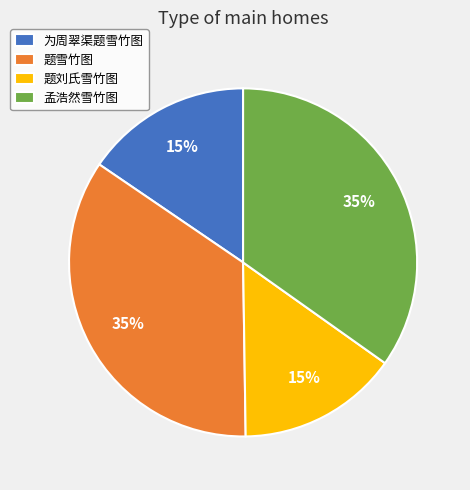

How many slices are in this pie chart?

4